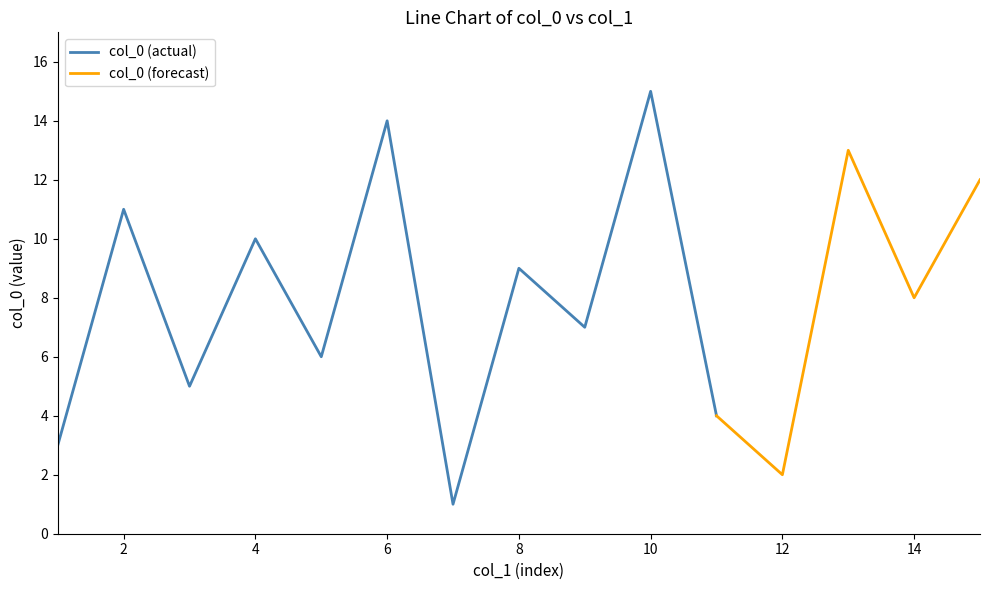

What is the maximum value for col_0 (actual)?

15